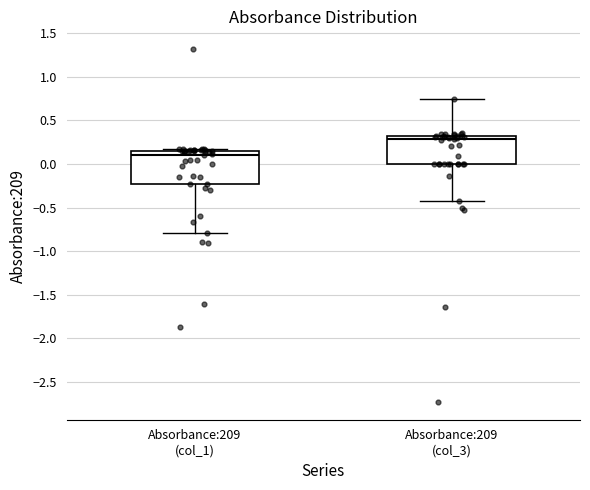

Reading left to right, transcribe this box plot: for each box, give where its median line is, the range the box spans, and where its two whiskers end, as read against the y-axis. The values are not printed on the chart, so give them approximately, as read against the axis.

Absorbance:209 (col_1): median 0.10, box -0.25 to 0.15, whiskers -0.80 to 0.15 (just above the box's upper edge)
Absorbance:209 (col_3): median 0.30 (just below the box's upper edge), box 0.00 to 0.30, whiskers -0.40 to 0.75